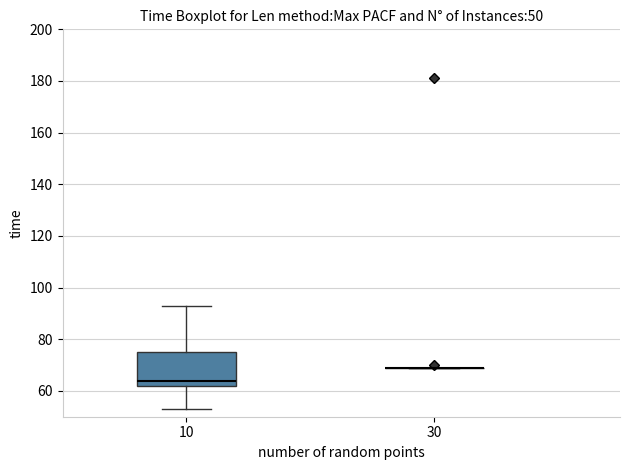

Which box is the tallest, from its lower edge to its upper edge?

10